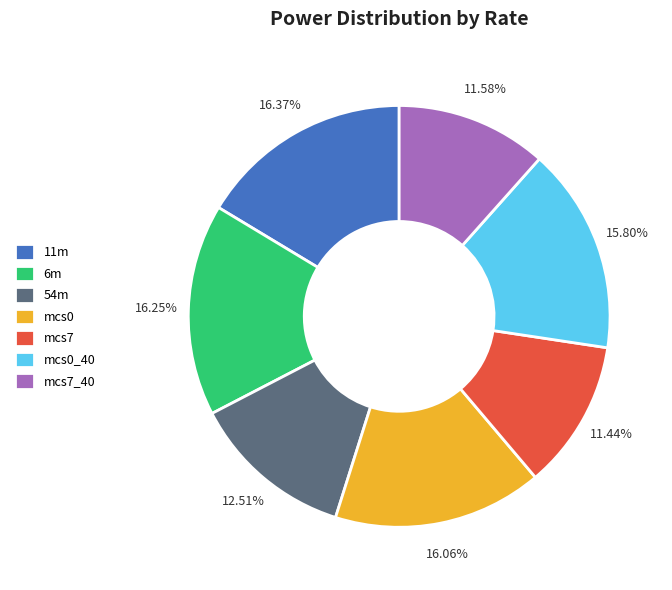

What is the ratio of the value at mcs7_40 to the value at mcs7?

1.0